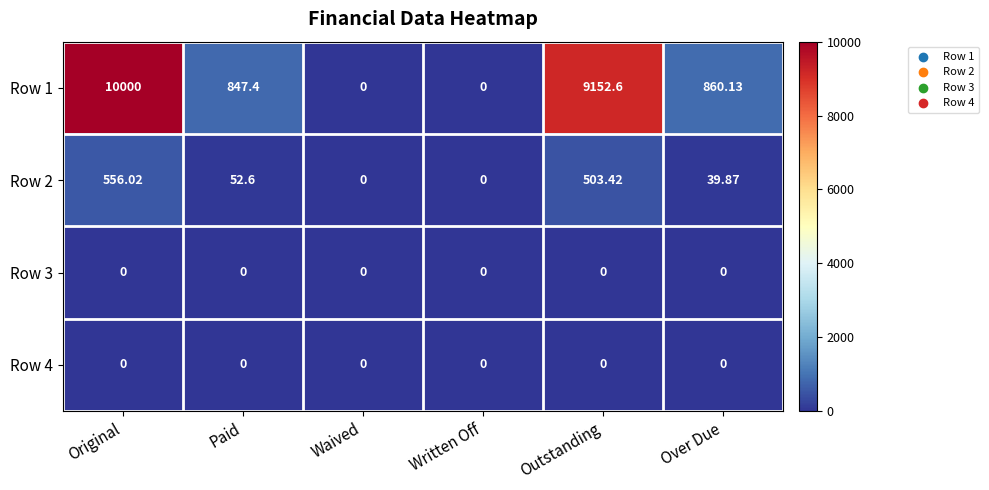

At which category is the sum across all series the highest?

Original